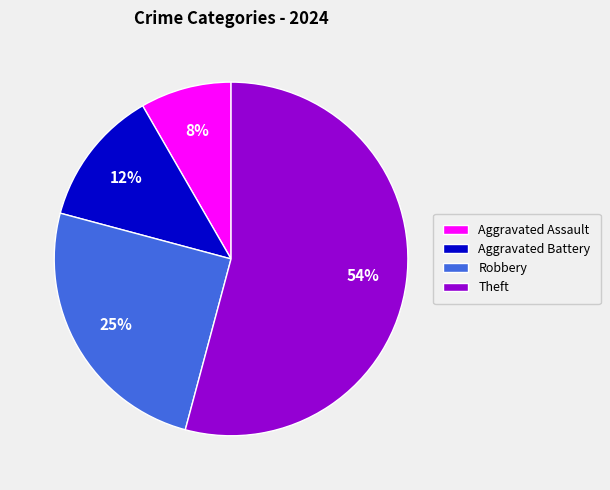

What is the ratio of the value at Aggravated Assault to the value at Robbery?

0.3